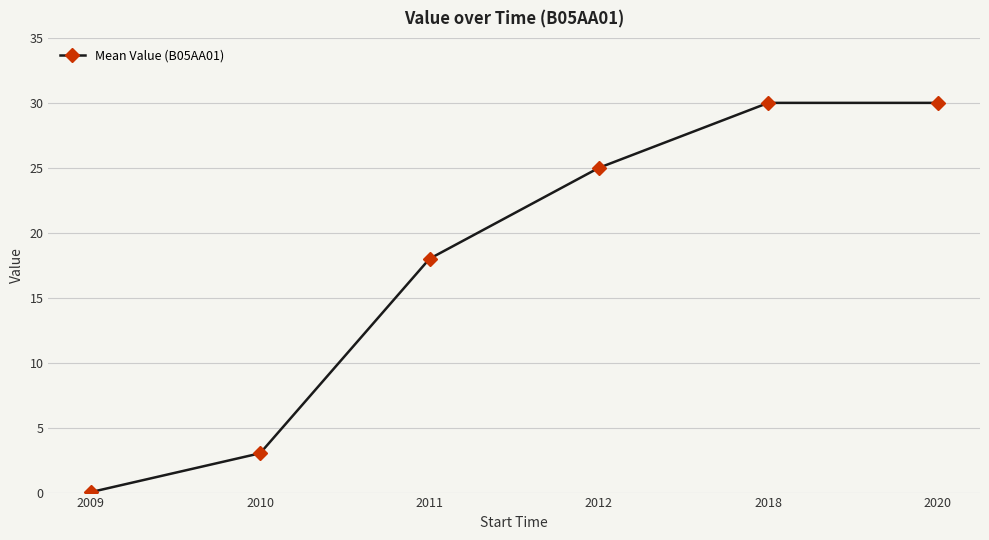

Read the value at 2020.

30.0